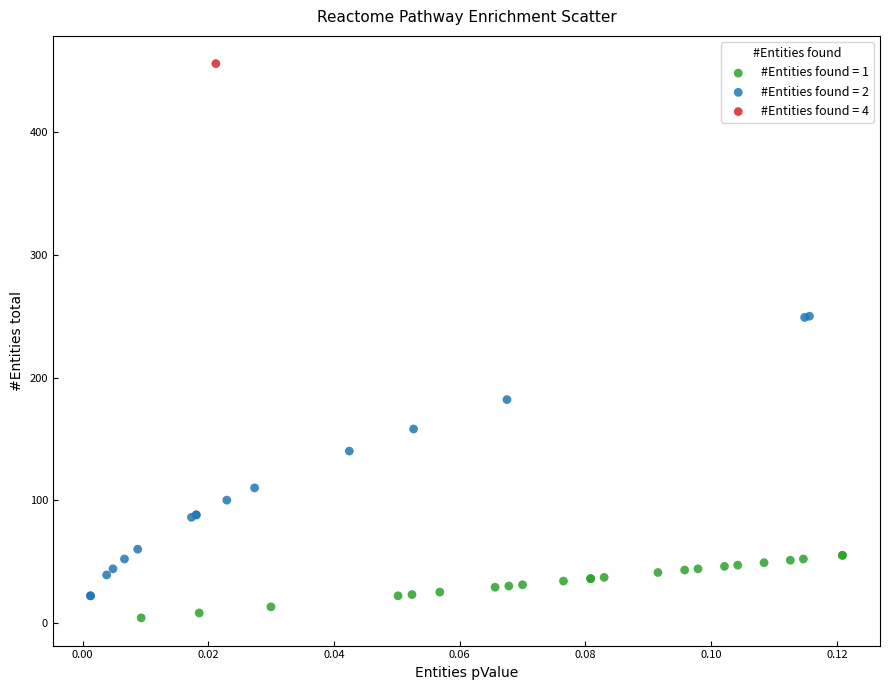

Which series contains the highest Y value?

#Entities found = 4